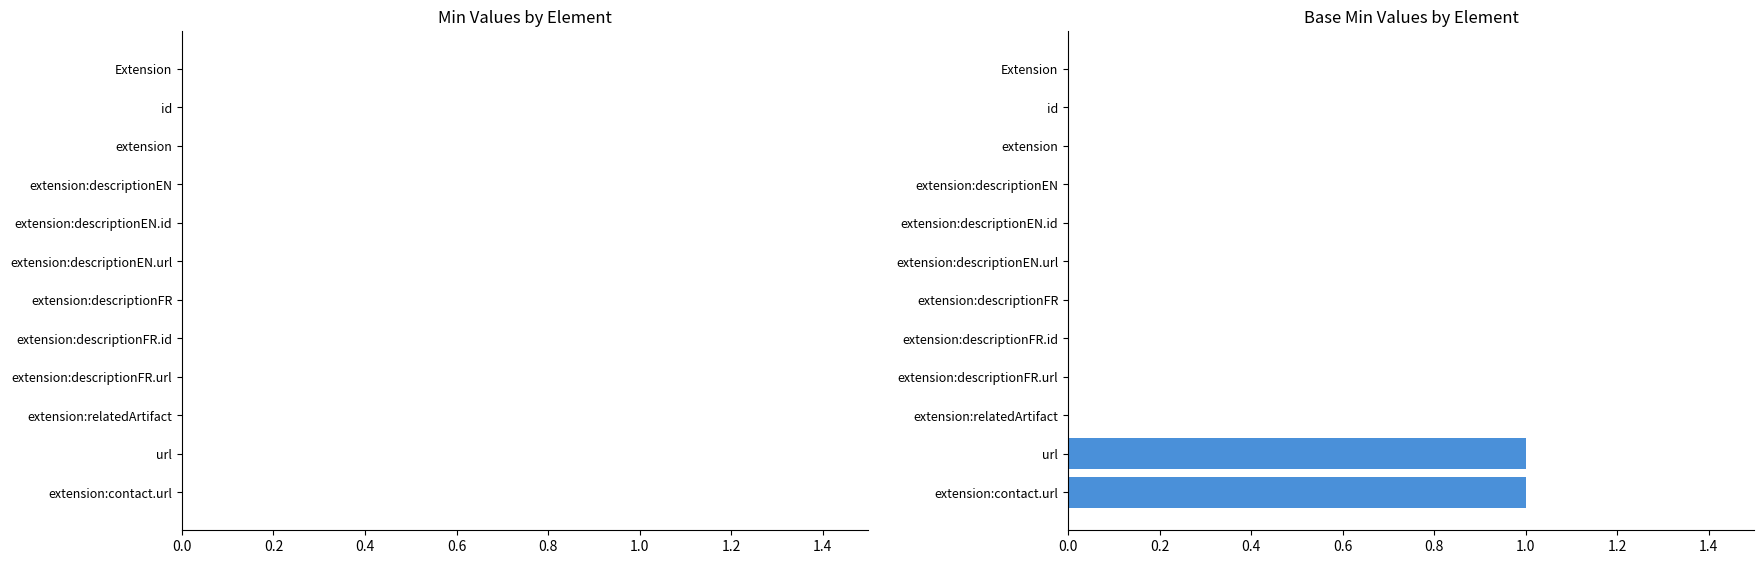

Which has a higher value, extension:contact.url or extension:relatedArtifact?

extension:contact.url